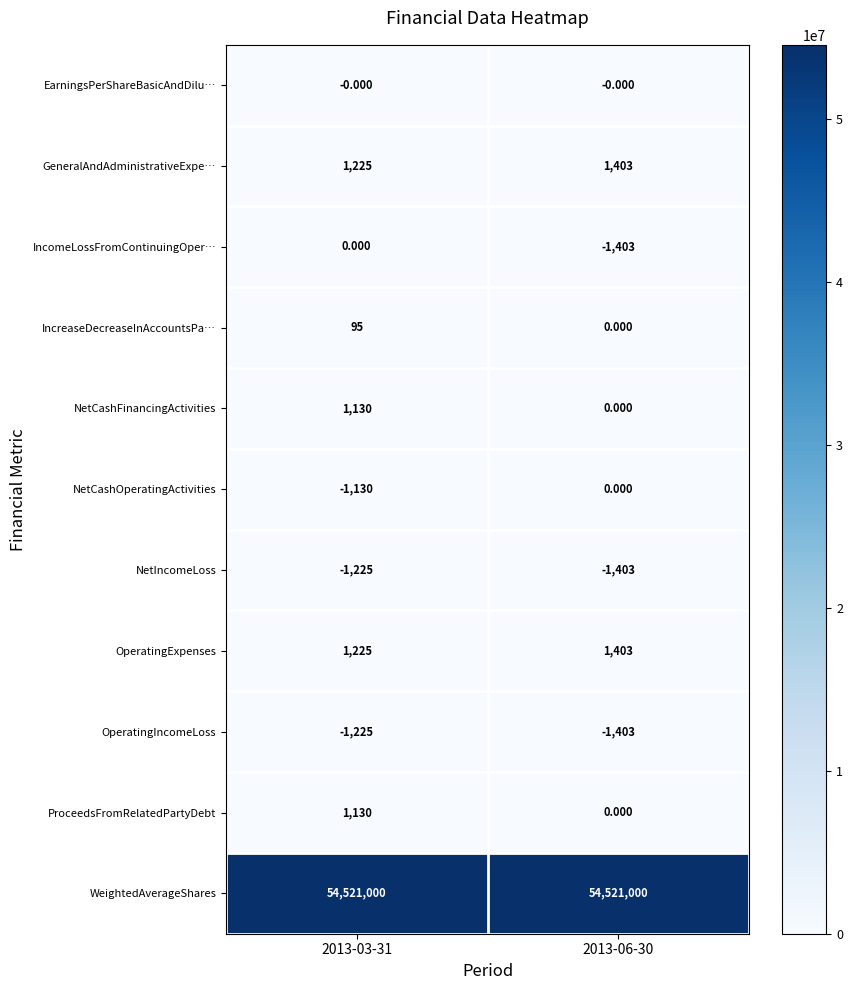

Which series has the largest range (max minus min)?

IncomeLossFromContinuingOper…